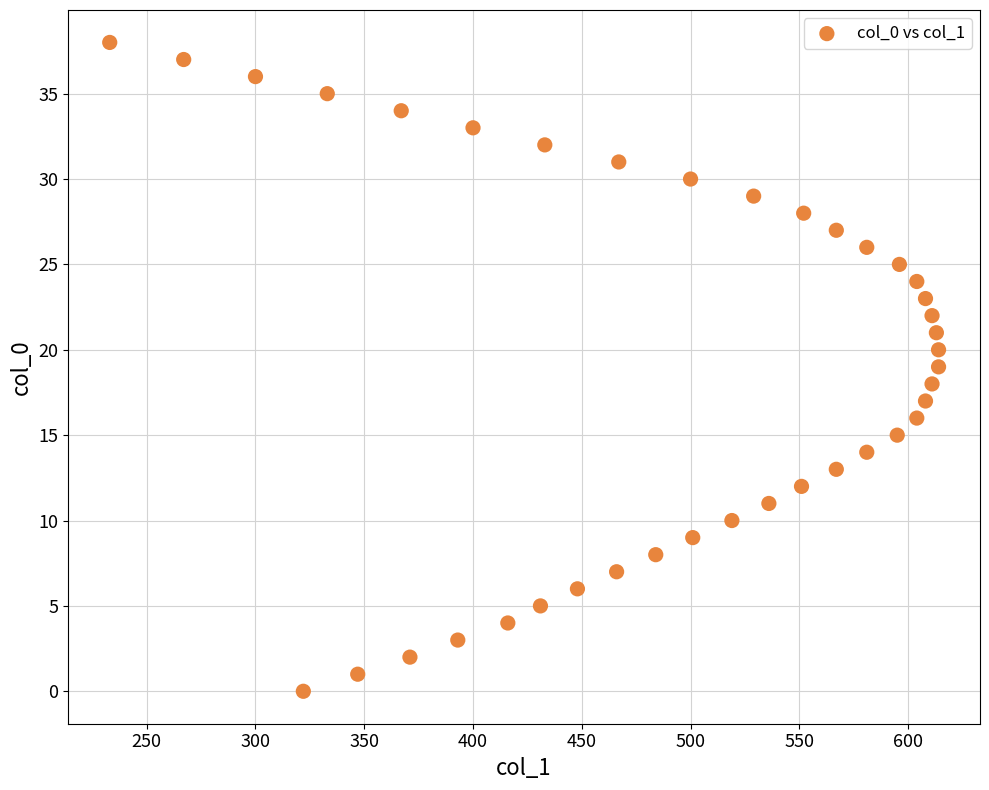

What is the range of X values (max minus min)?

381